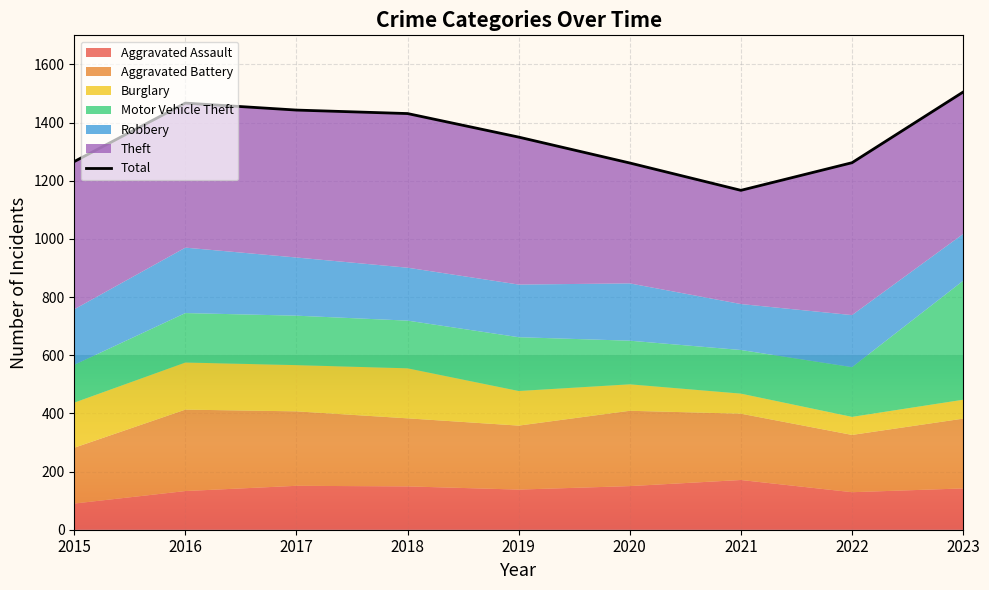

Rank the categories by value from highest to lowest.

2023, 2016, 2017, 2018, 2019, 2015, 2022, 2020, 2021